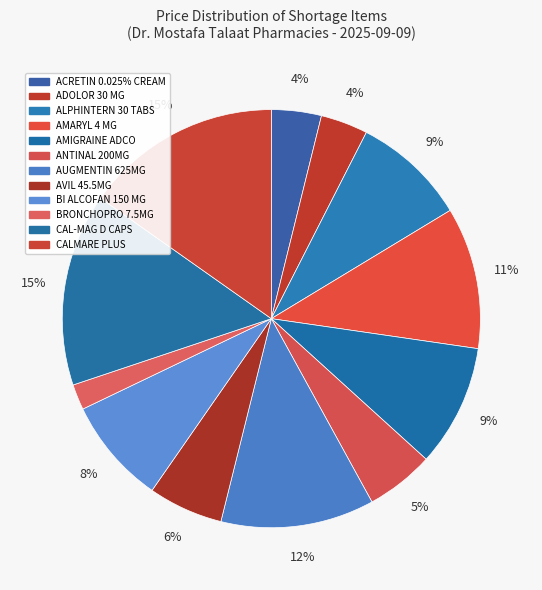

To the nearest percent, what is the difference between the largest and smallest slice percentages?

13%